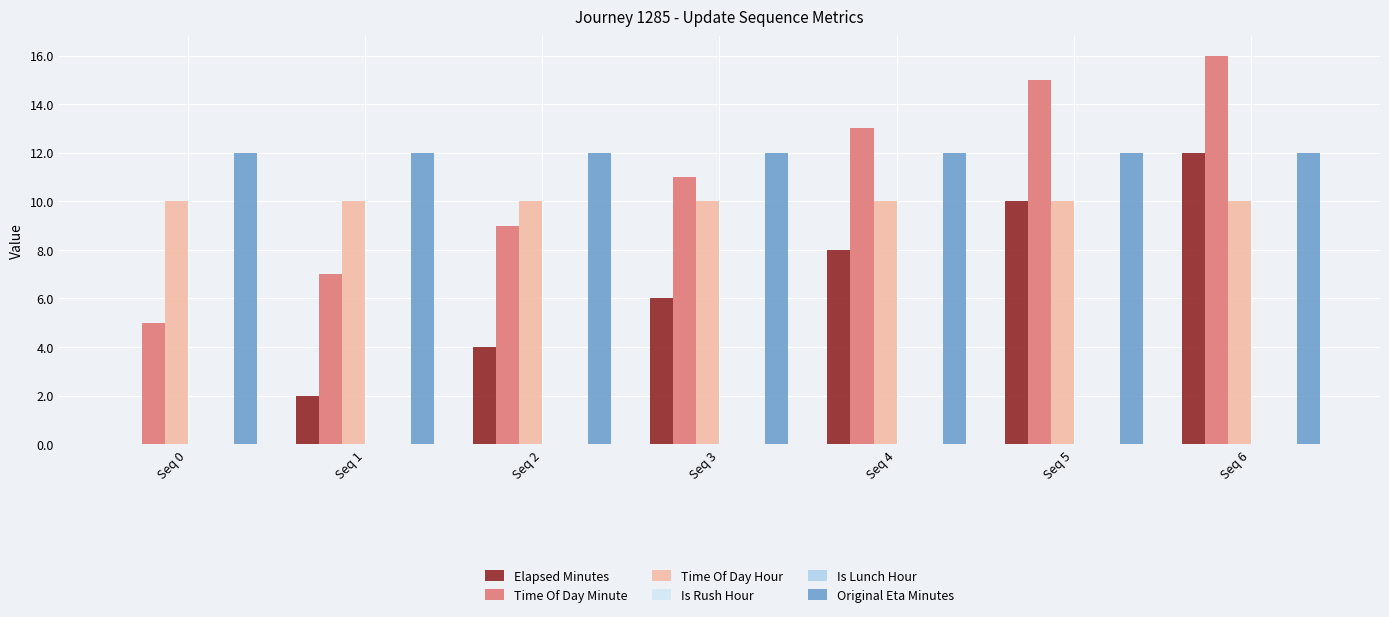

Where is Time Of Day Hour nearest to the value 10?

Seq 0